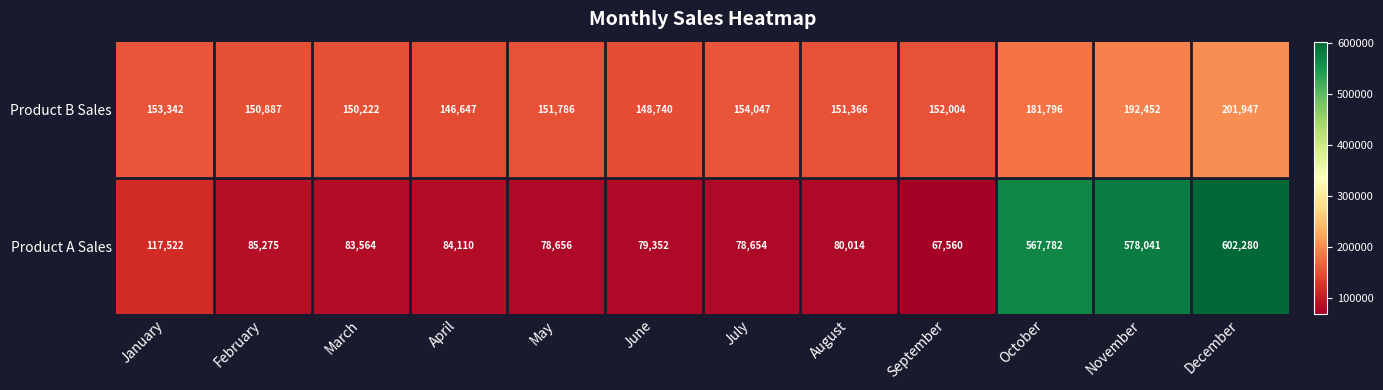

Is it true that Product A Sales equals 83564 at March?

True